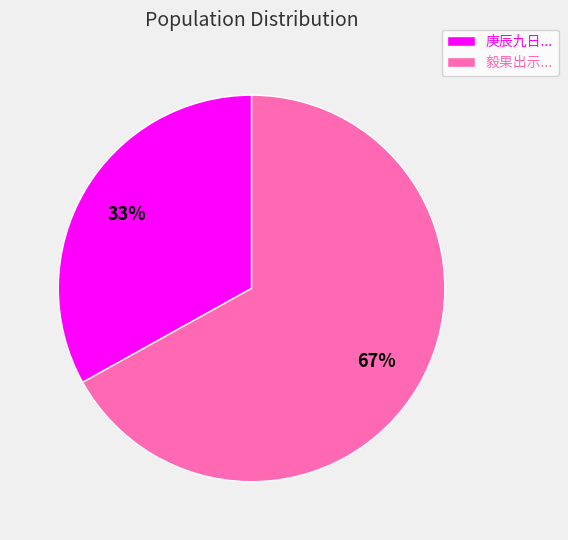

Combined, do 庚辰九日... and 毅果出示... account for over 50%?

Yes